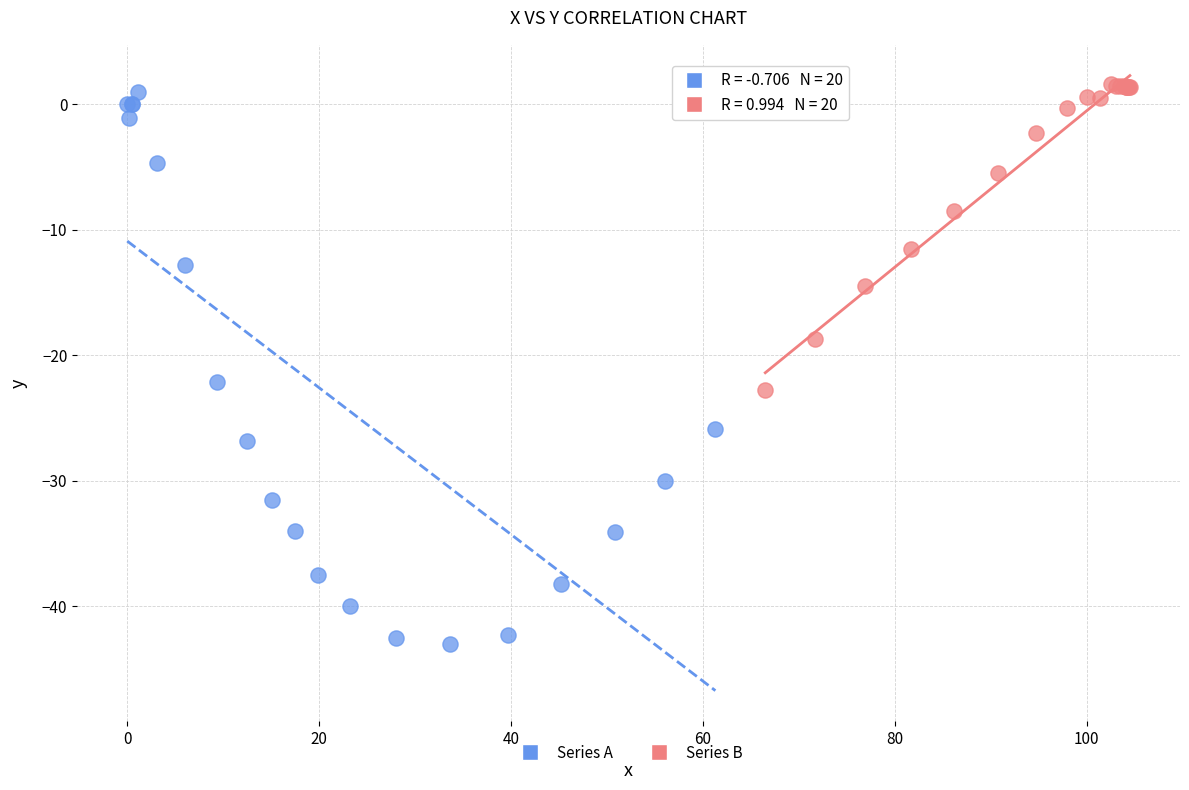

Which series has the largest Y range (max minus min)?

Series A